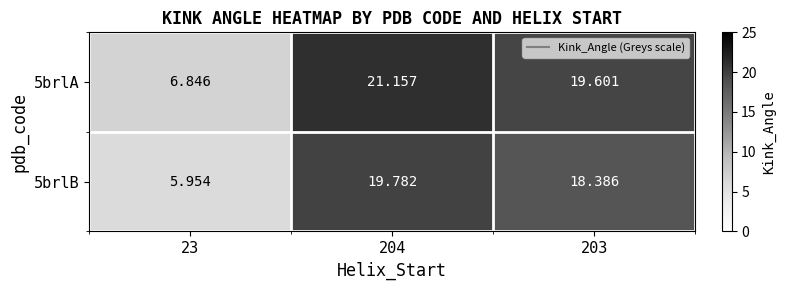

Is the value of 5brlB at 23 greater than the value of 5brlA at 23?

No